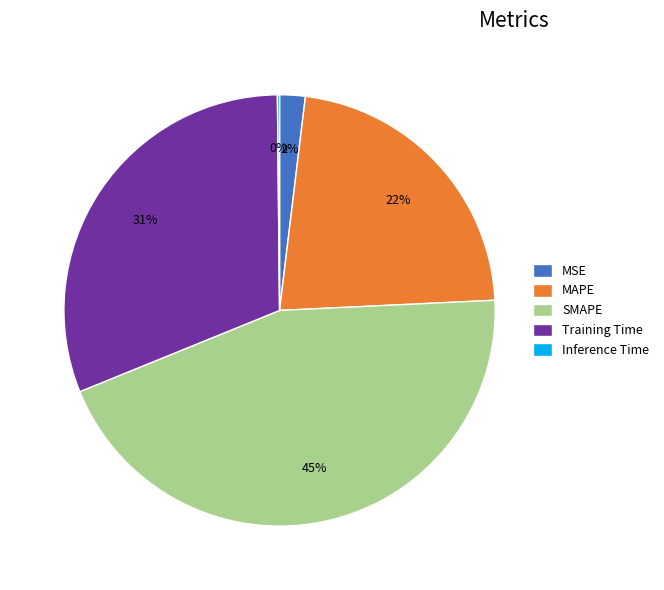

Is MAPE the majority of the pie?

No